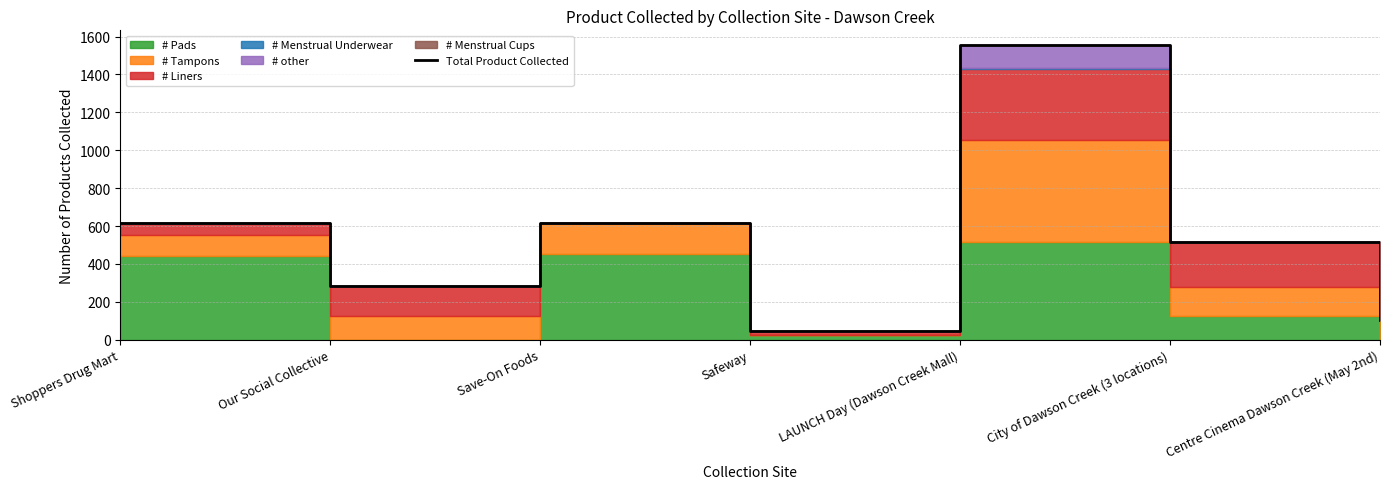

What is the difference between the values at LAUNCH Day (Dawson Creek Mall) and Shoppers Drug Mart?

938